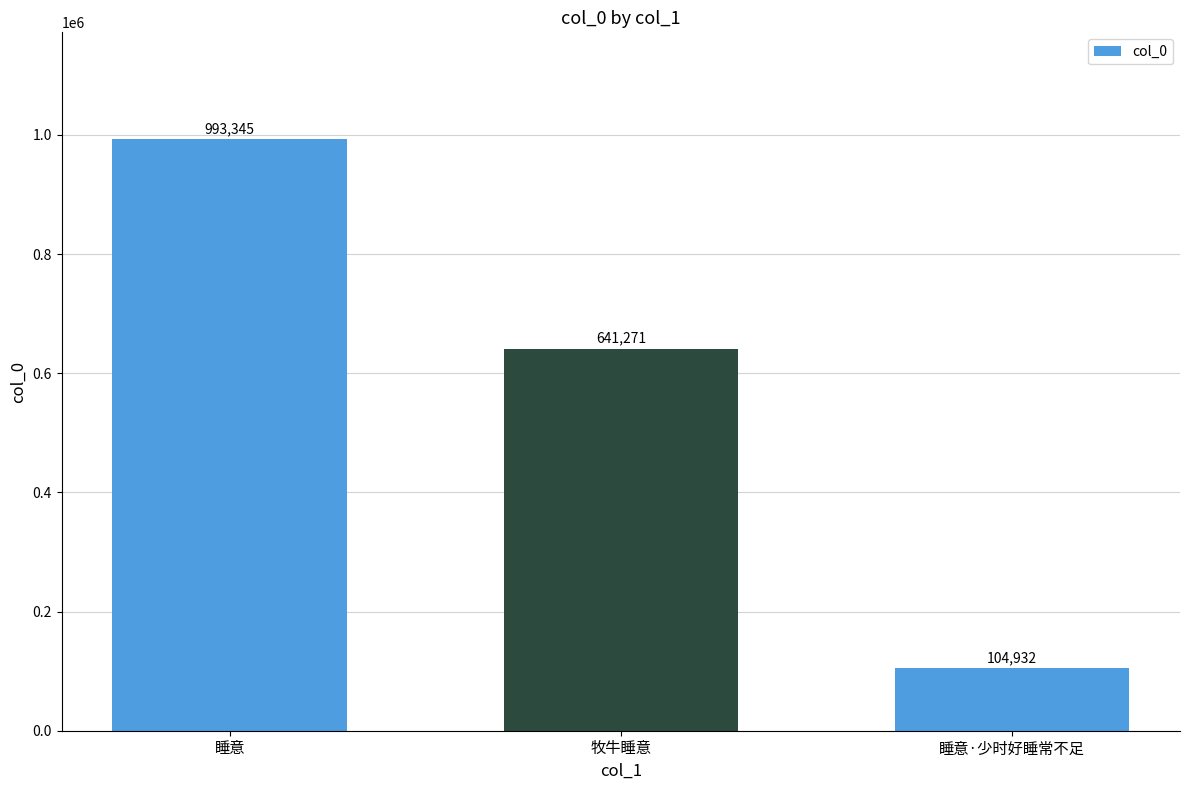

Which label corresponds to the smallest value in the chart?

睡意·少时好睡常不足